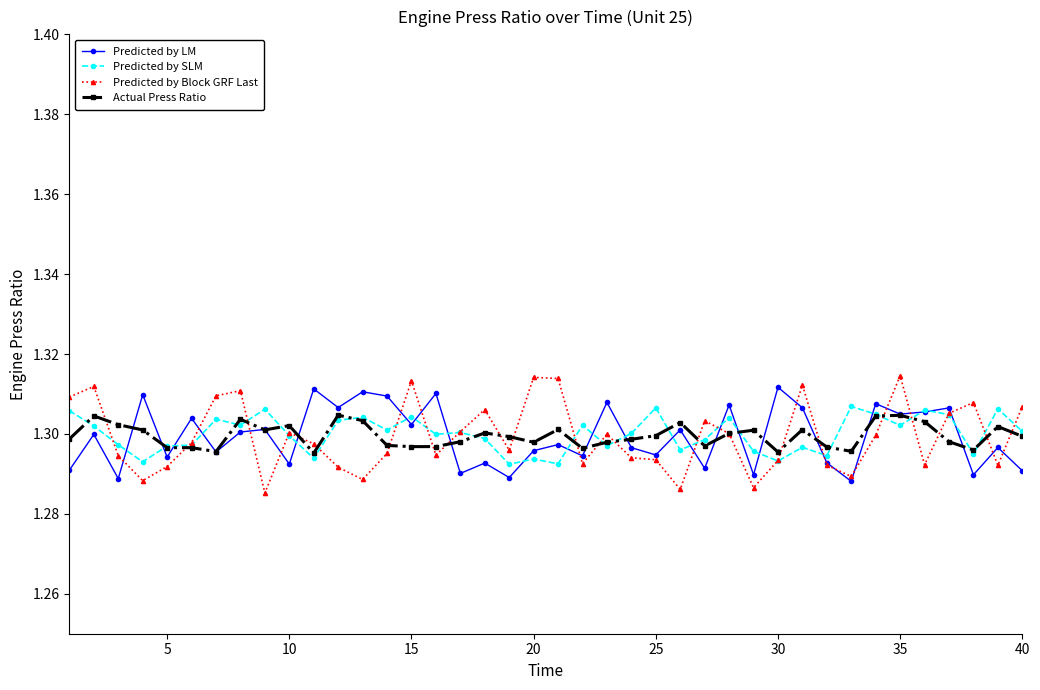

Which series has the widest spread of values?

Predicted by Block GRF Last